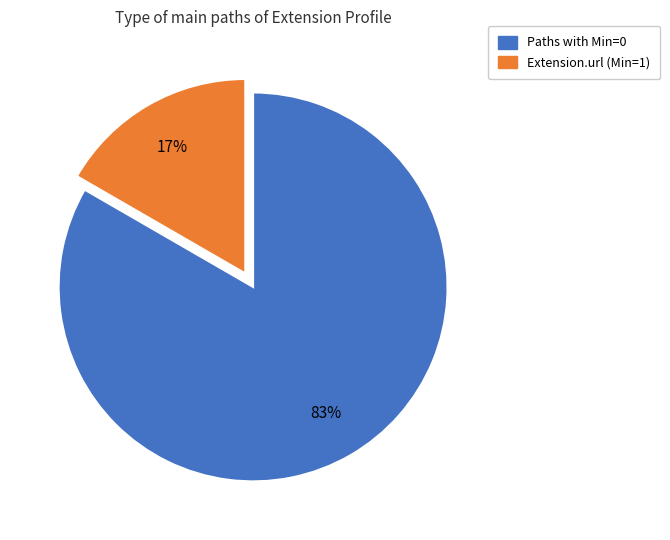

To the nearest percent, what is the average slice percentage?

50%